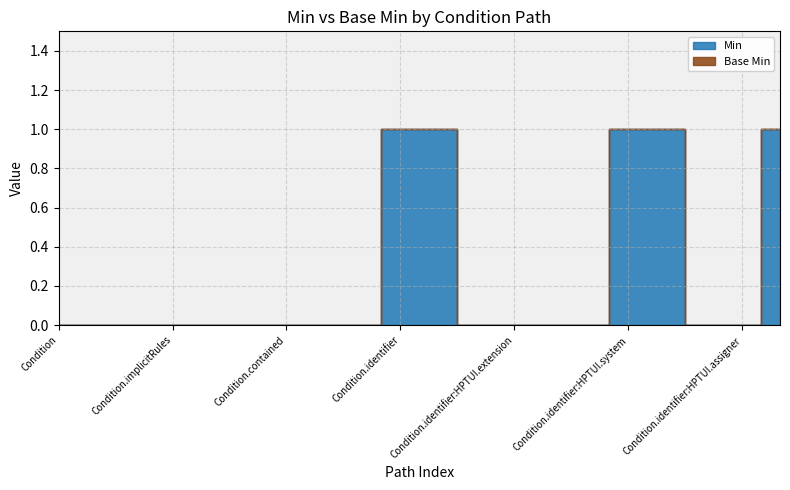

Rank the series by their average value, from lowest to highest.

Base Min, Min